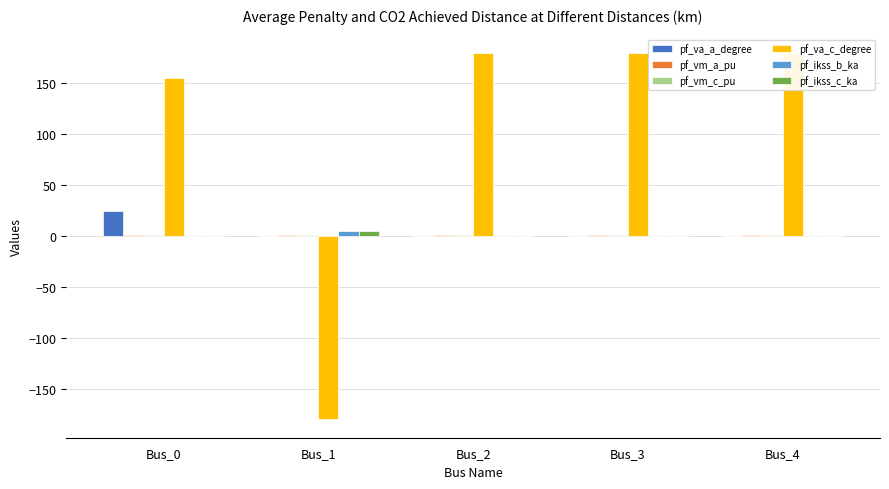

How many distinct data groups are displayed?

6